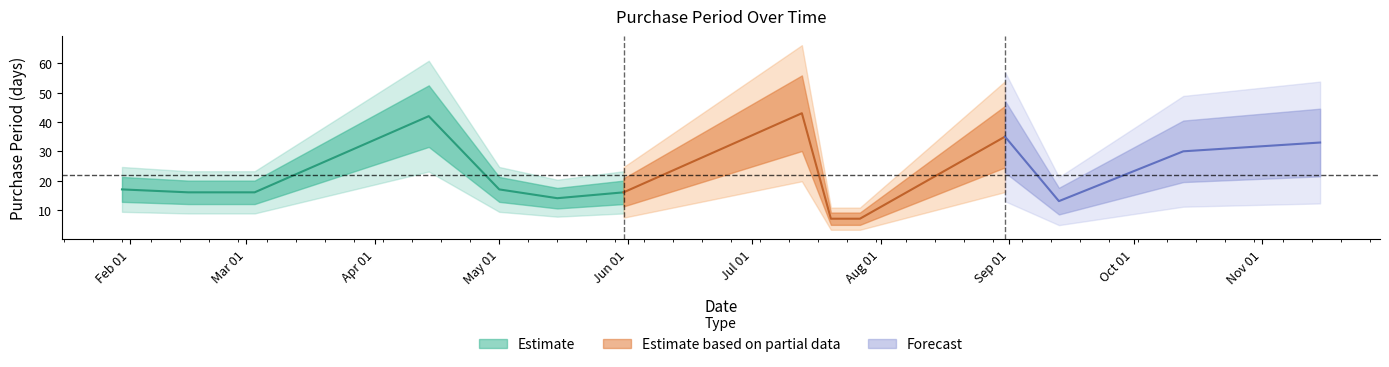

What is the value of the 9th point from the left?

7